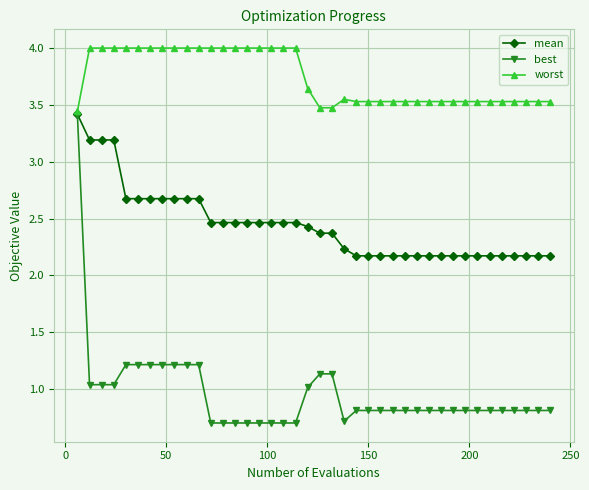

What are all the series names shown in the legend?

mean, best, worst